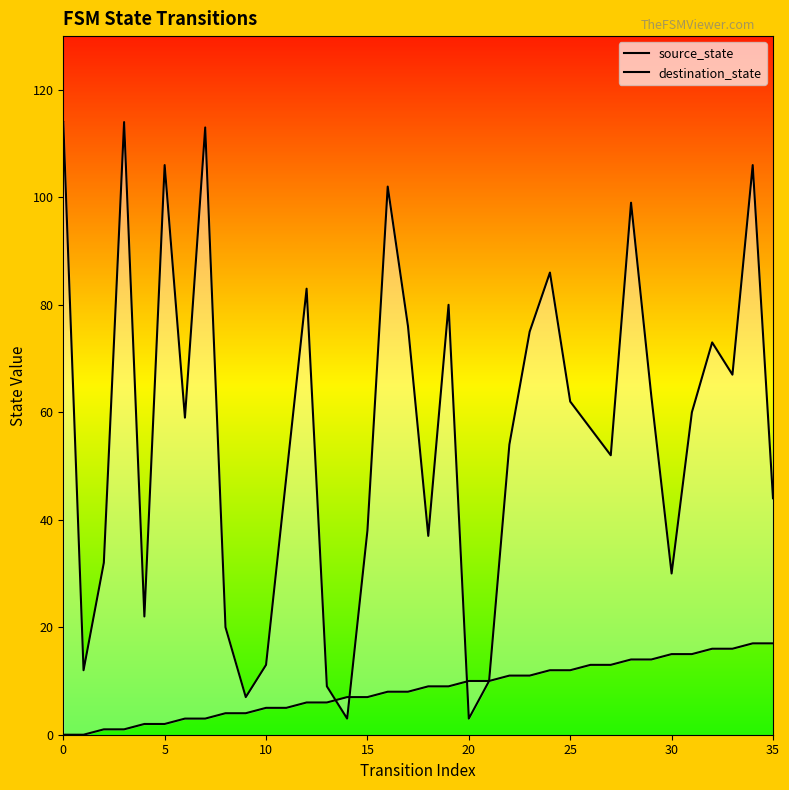

At which category is the sum across all series the highest?

34